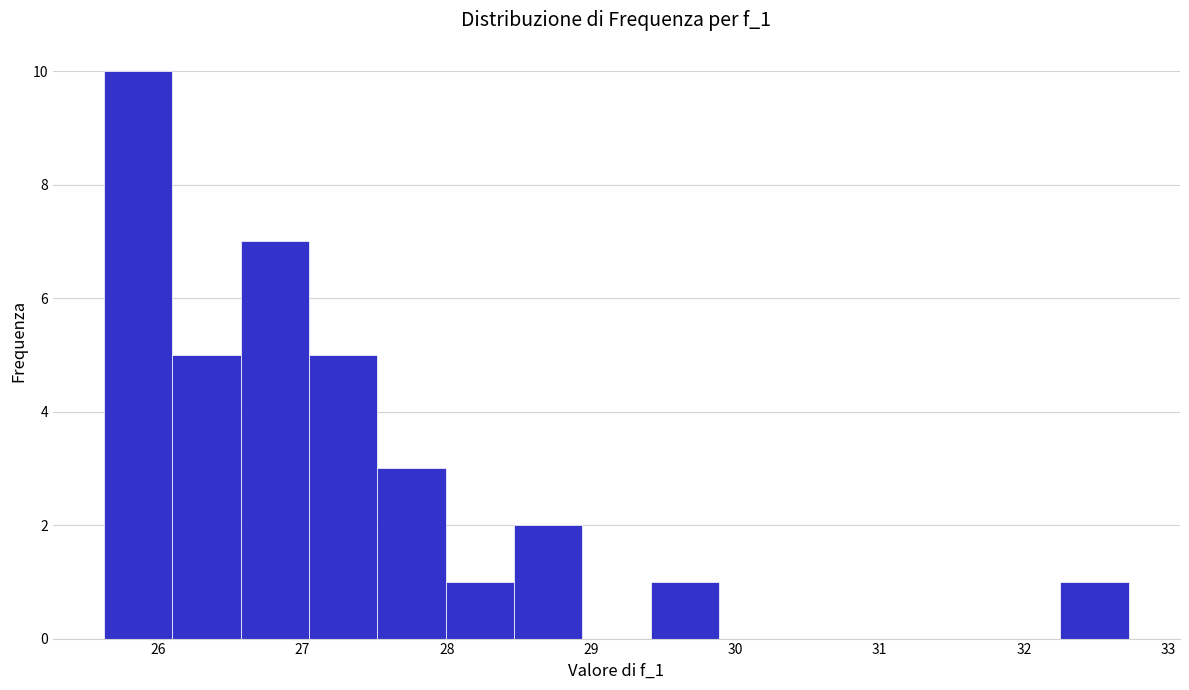

Which range on the x-axis has the tallest bar?

25.6 to 26.1